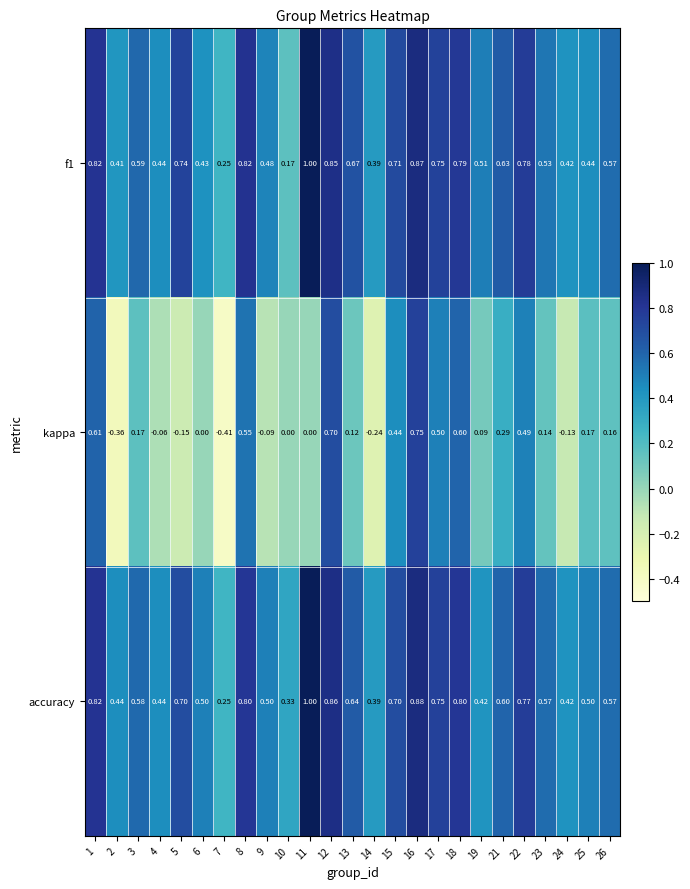

Is the value of kappa at 12 greater than the value of accuracy at 13?

Yes